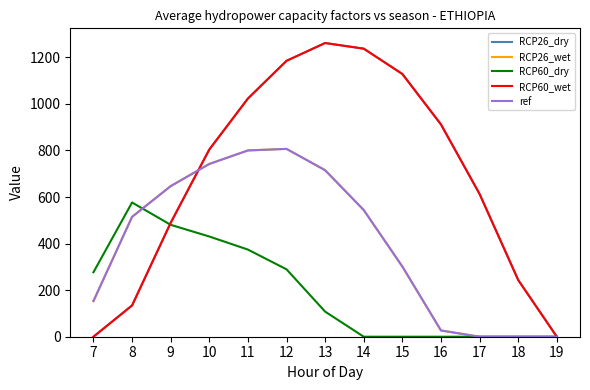

Does the chart display data point markers on the line(s)?

No